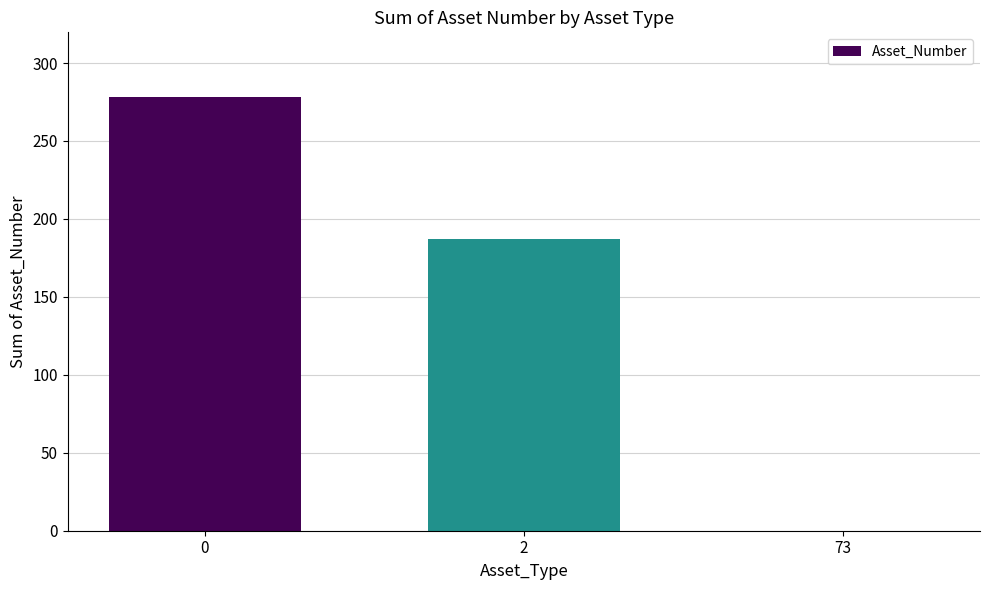

Read the value at 0, to the nearest 50.

300